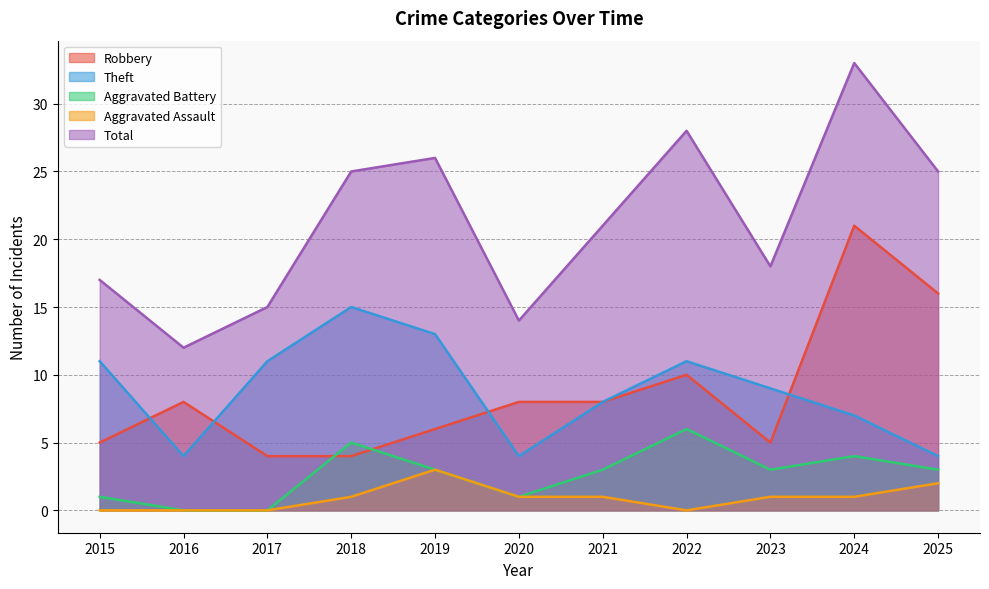

What is the difference between the maximum and second lowest values in the Aggravated Battery series?

6